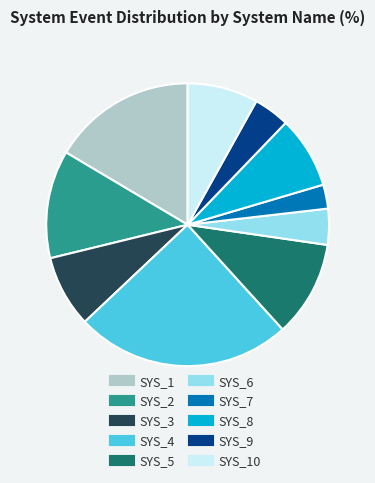

Is there a majority slice in this chart?

No